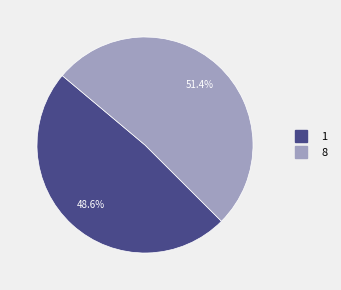

Which slice is the smallest?

1